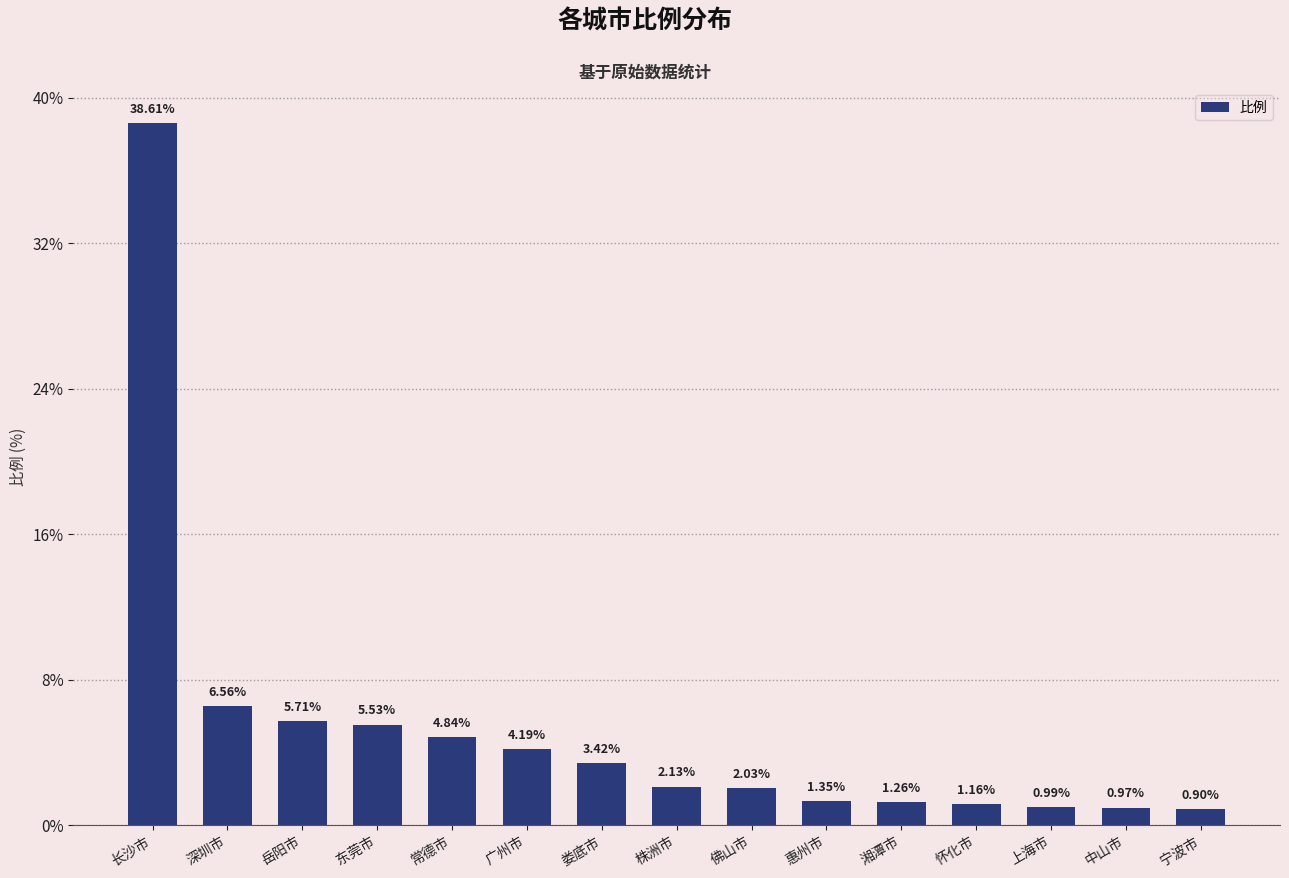

What is the average value?

5.3